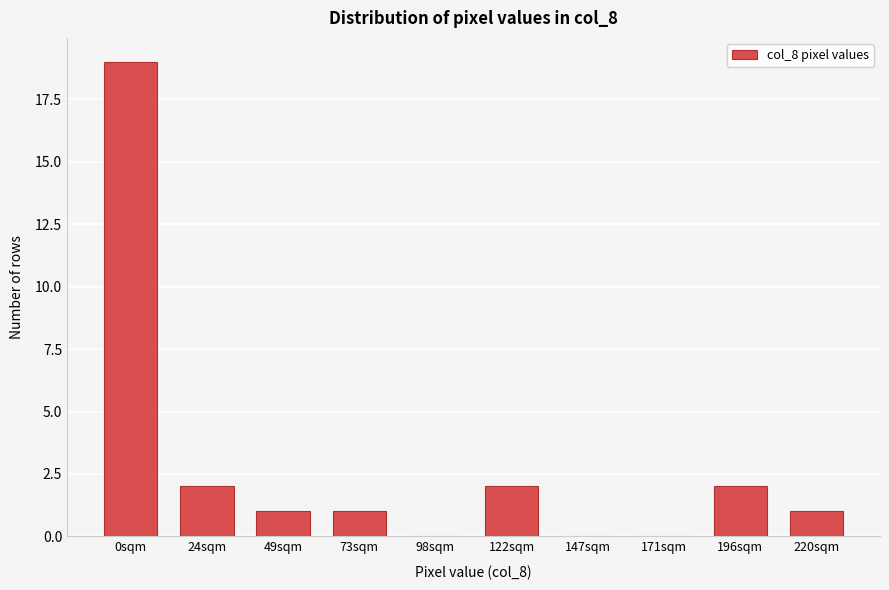

Reading right to left, what are all the values shown in this chart?

220sqm=1	196sqm=2	171sqm=0	147sqm=0	122sqm=2	98sqm=0	73sqm=1	49sqm=1	24sqm=2	0sqm=19